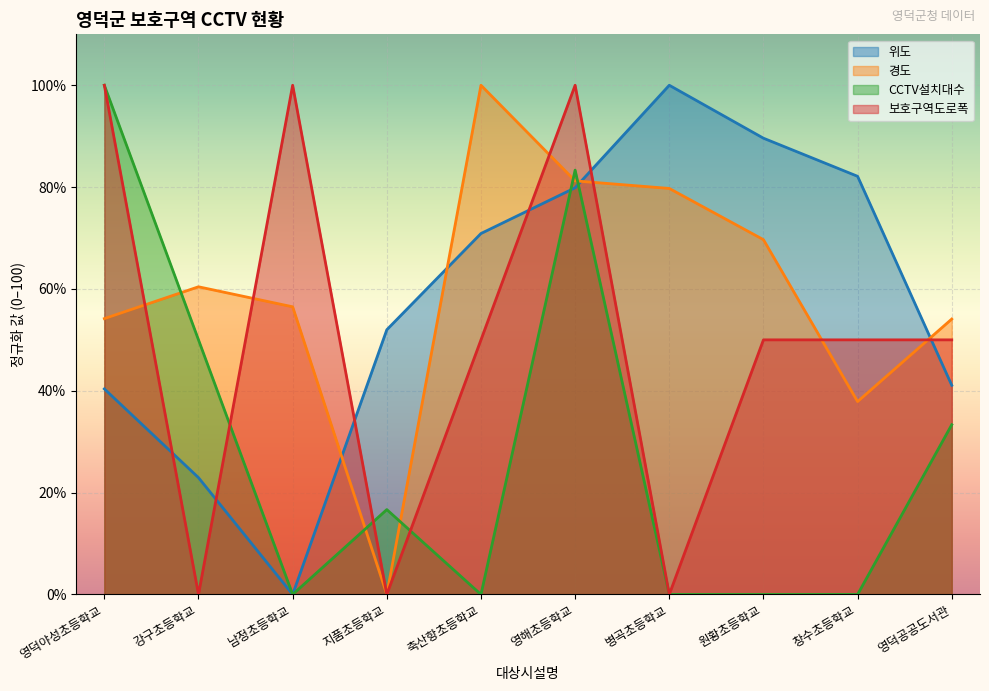

At which category is the sum across all series the highest?

영해초등학교